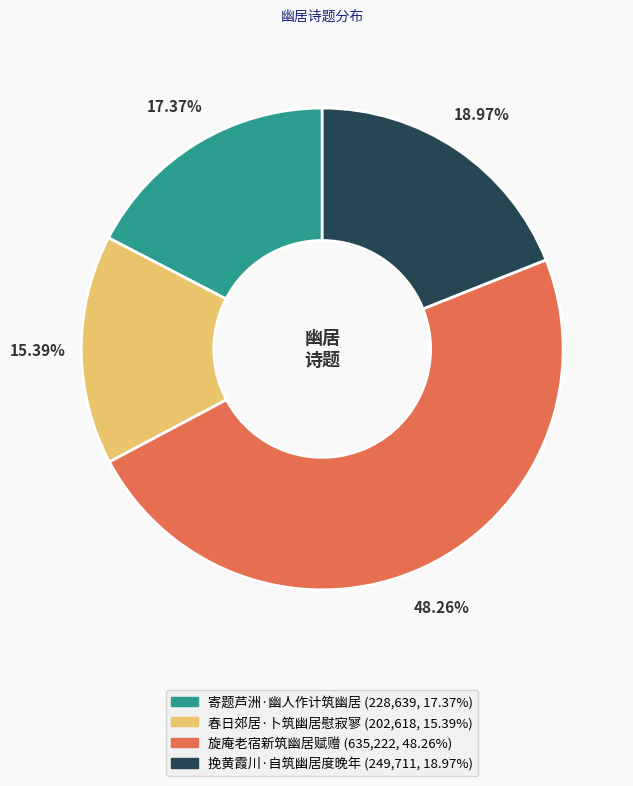

Which has a higher value, 寄题芦洲·幽人作计筑幽居 or 春日郊居·卜筑幽居慰寂寥?

寄题芦洲·幽人作计筑幽居